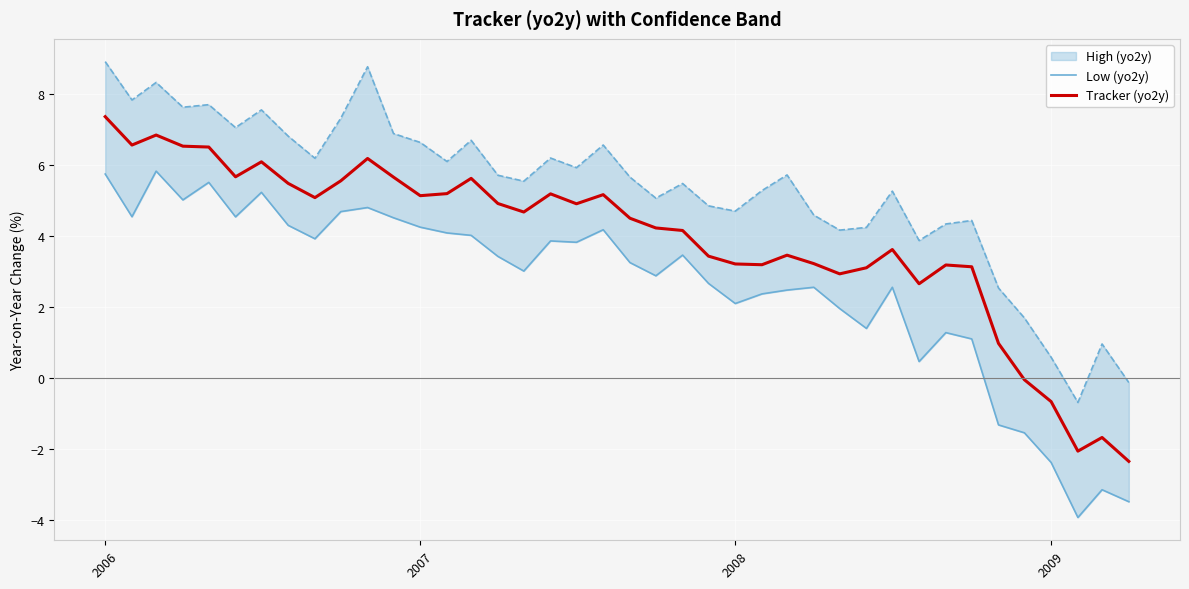

Which category has the highest value in the Tracker (yo2y) series?

2006